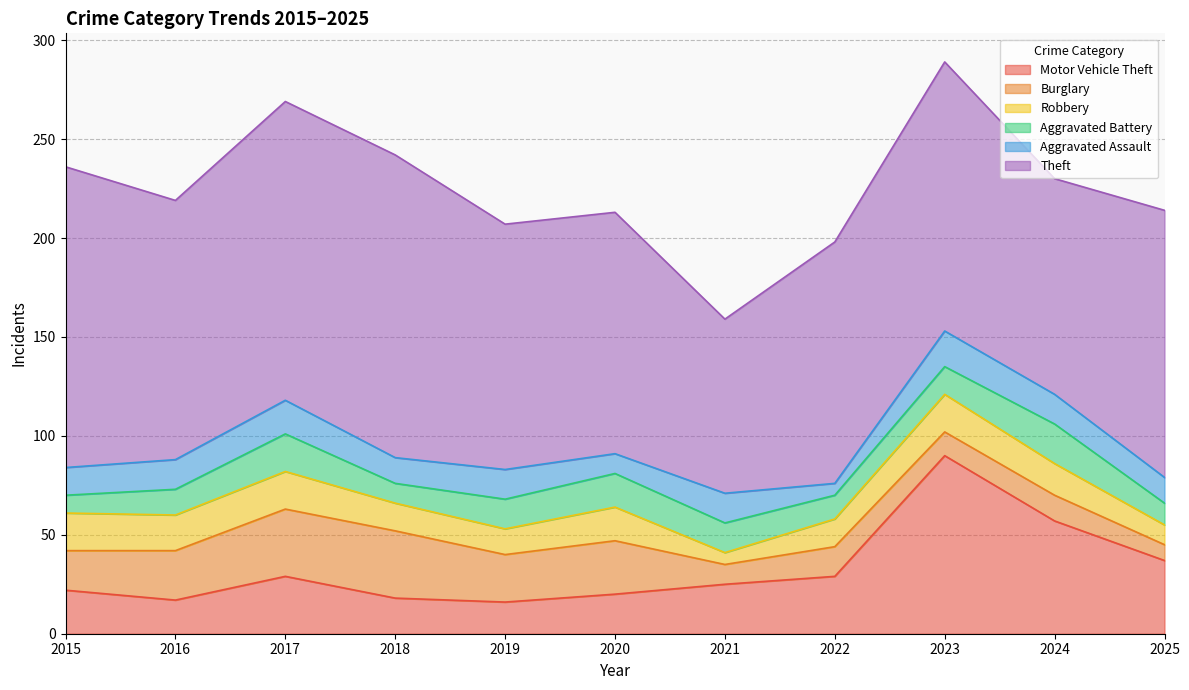

What is the minimum value shown in the chart?

6